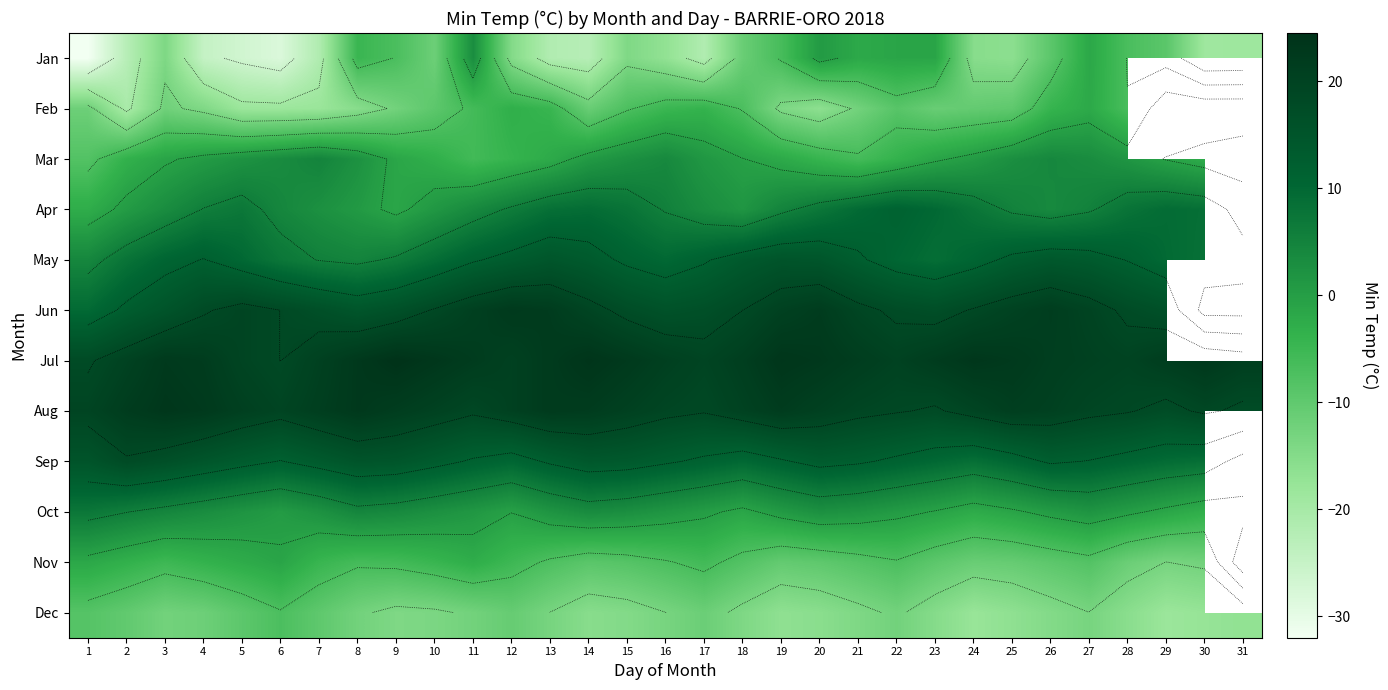

Which series has the largest total across all categories?

Jul